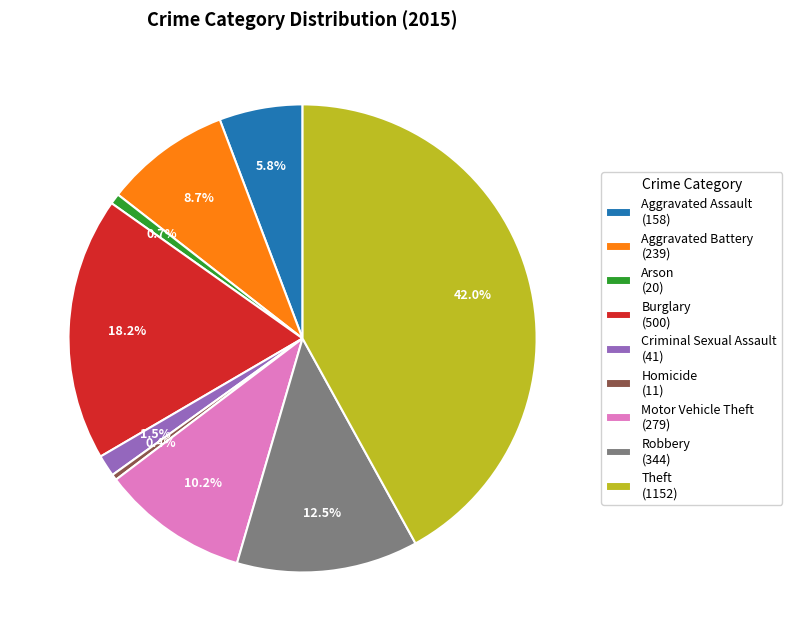

Approximately how many times larger is the value at Theft compared to Motor Vehicle Theft?

4.1